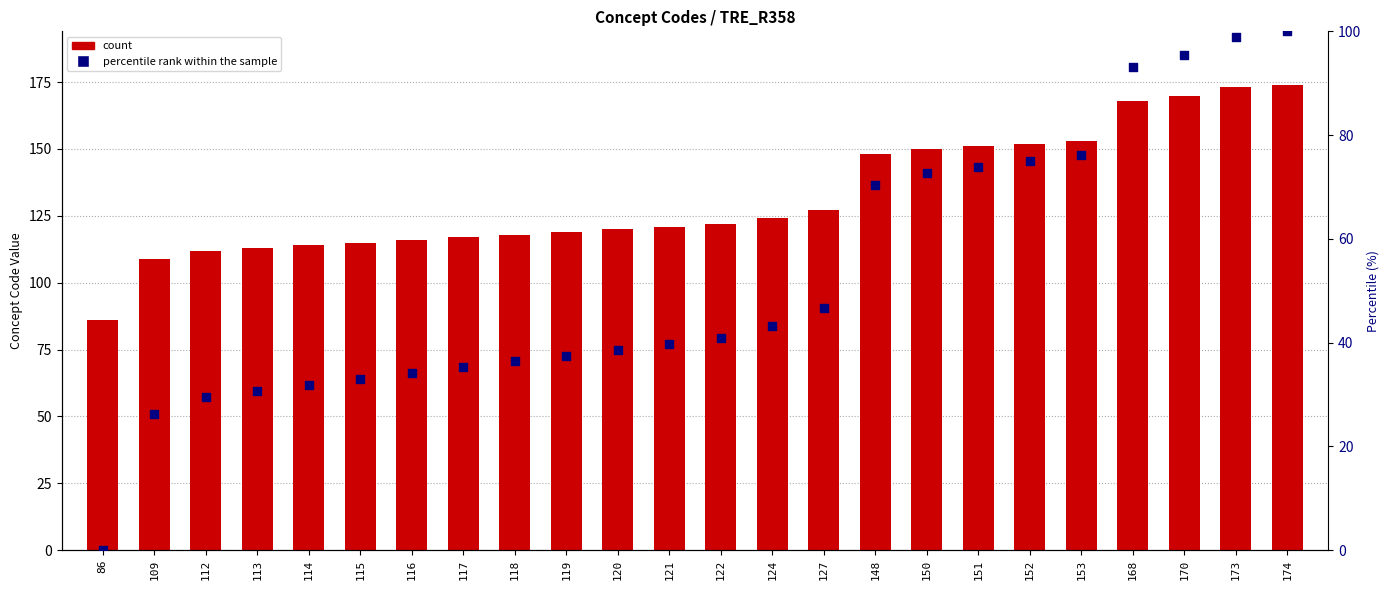

At which category is the sum across all series the highest?

174